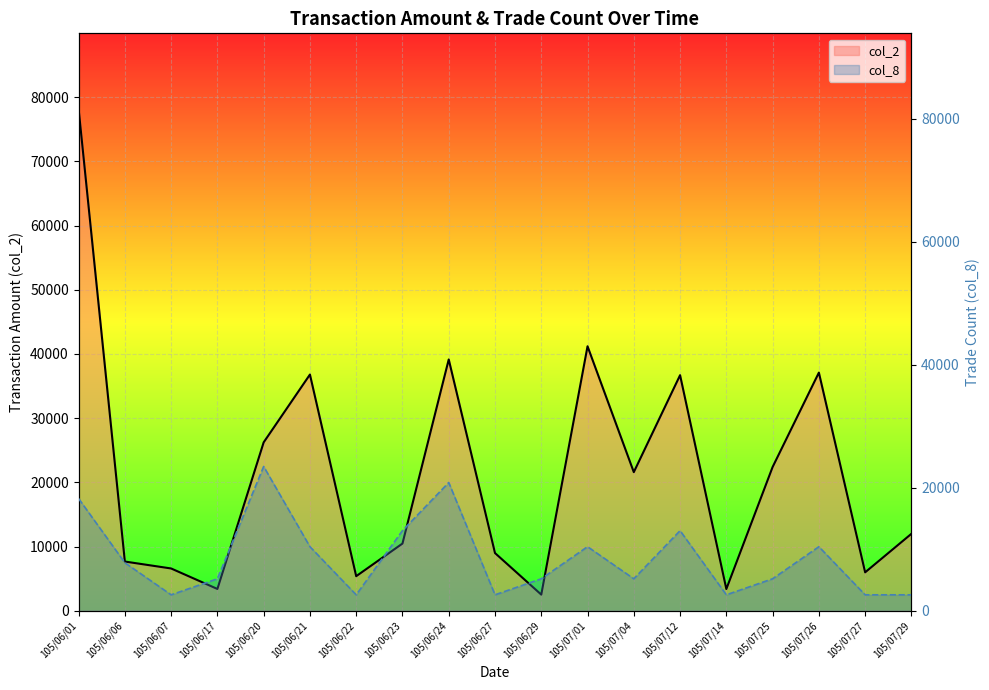

How many interior local peaks does the col_8 series have?

5